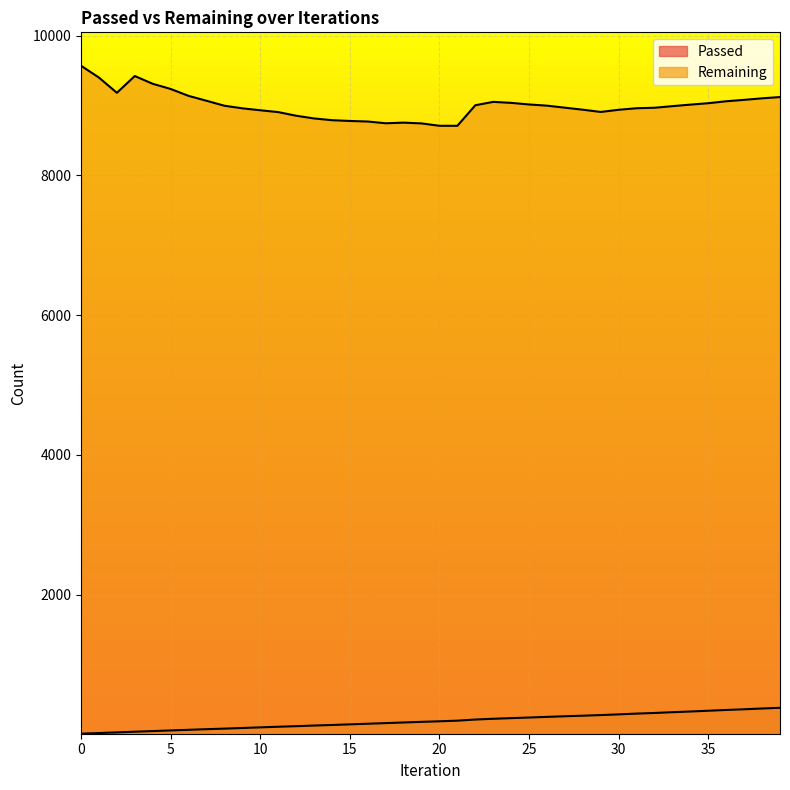

Where is the first local maximum for Remaining?

3